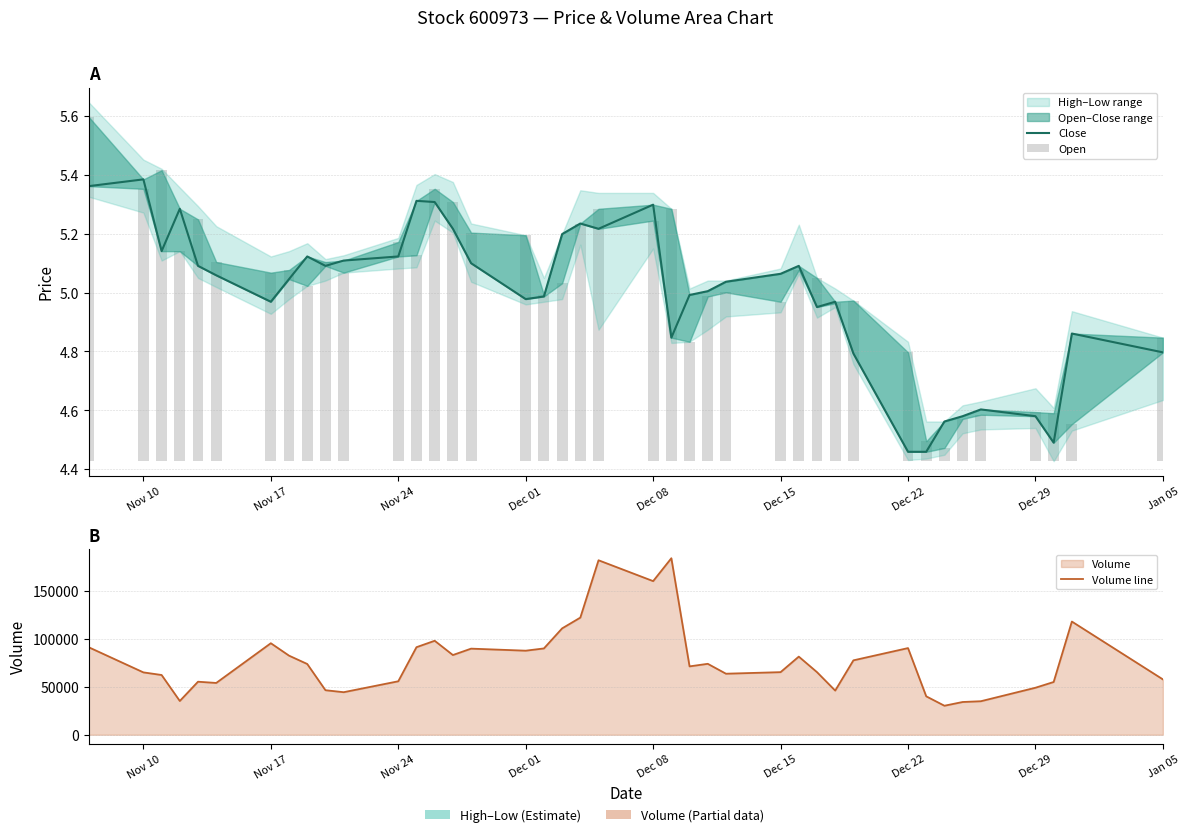

True or false: Volume line has a value of 158820.4 at 15.

False